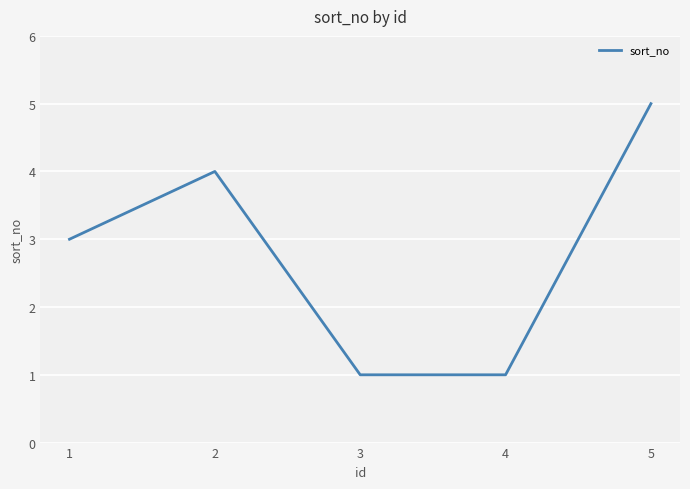

Which label corresponds to the largest value in the chart?

5